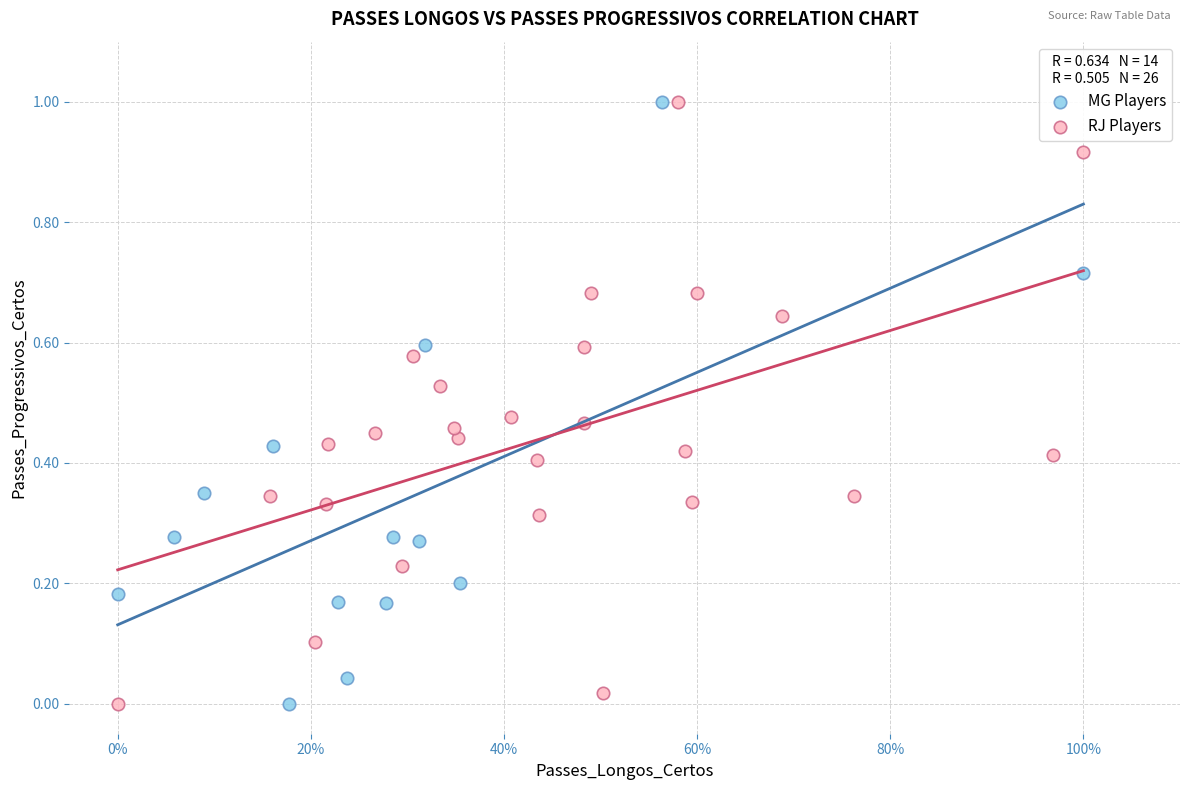

What are all the series names shown in the legend?

MG Players, RJ Players